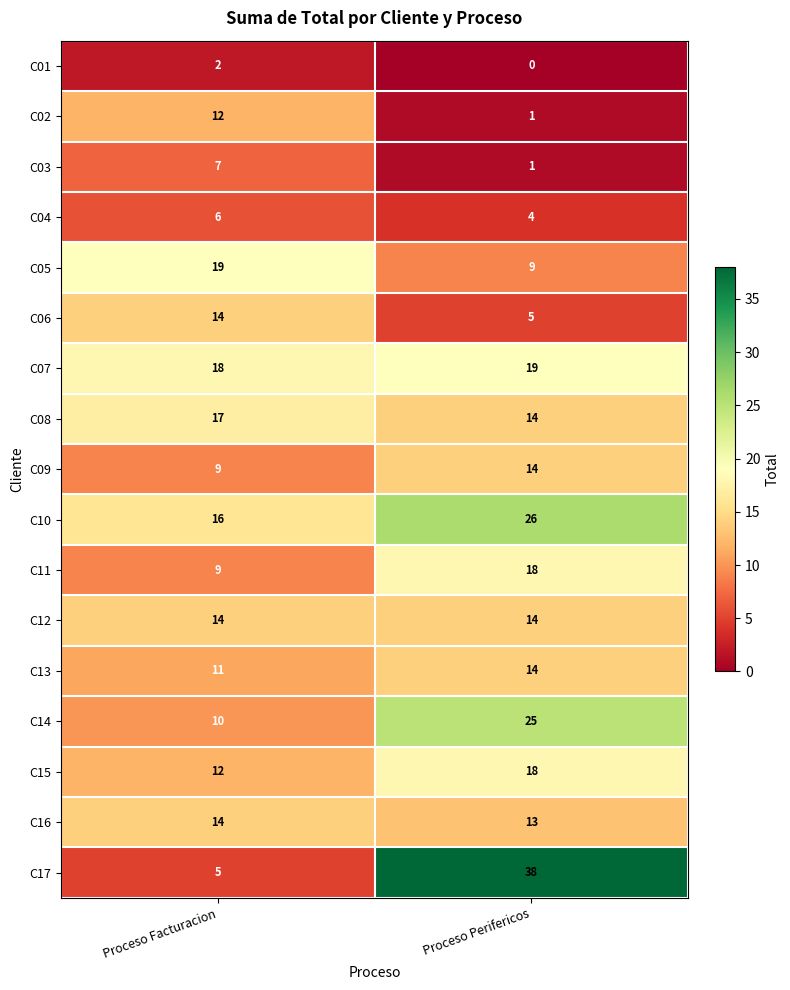

The value of C10 at Proceso Facturacion is 5. True or false?

False